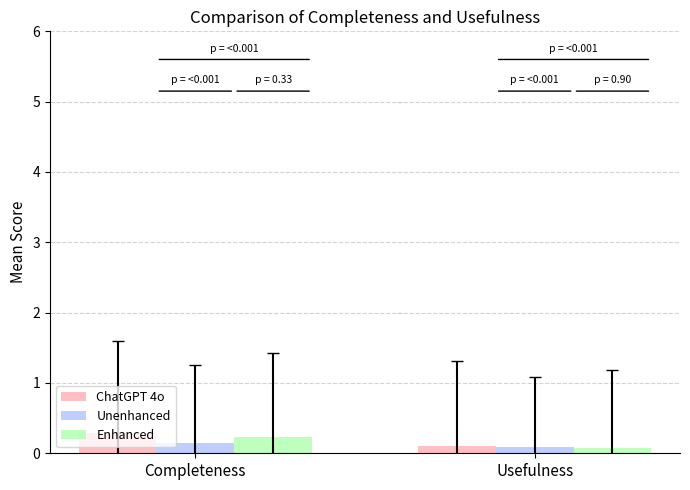

What is the highest value of the ChatGPT 4o series?

0.3